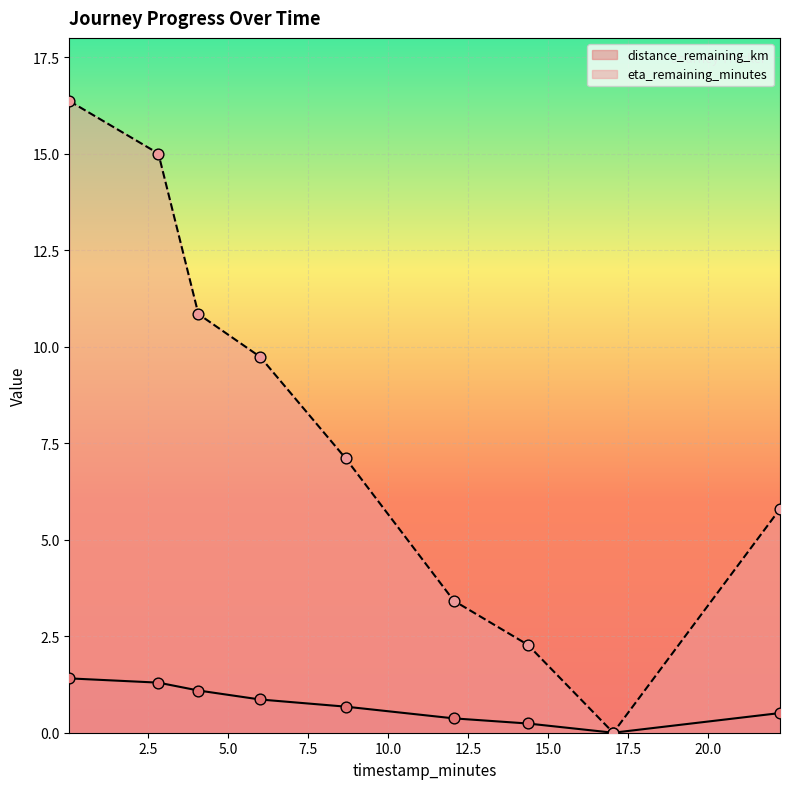

Is the value of distance_remaining_km at 14.36 greater than the value of eta_remaining_minutes at 22.24?

No